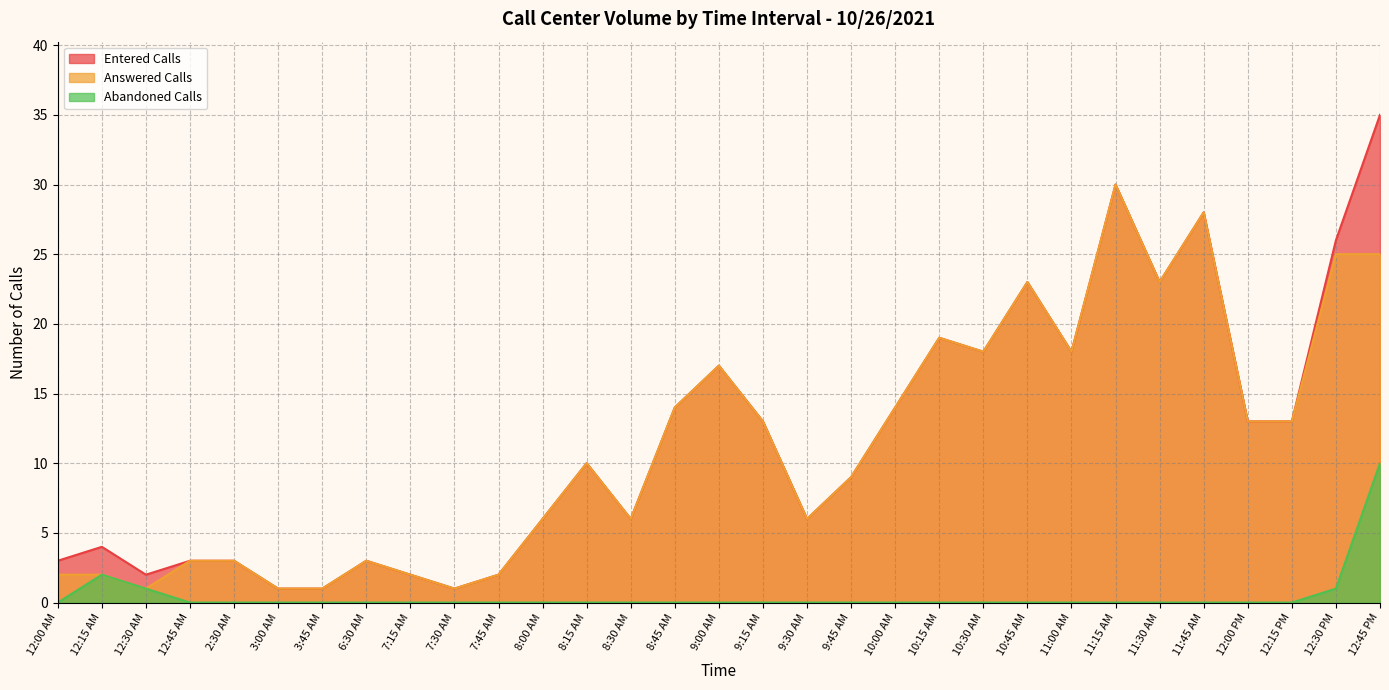

In Entered Calls, how many points are higher than both neighbors (excluding endpoints)?

8